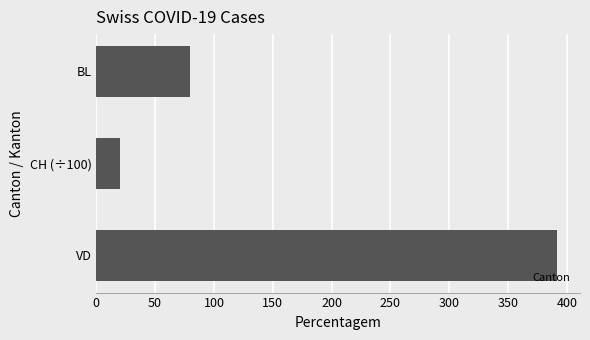

Between VD and BL, which is larger?

VD